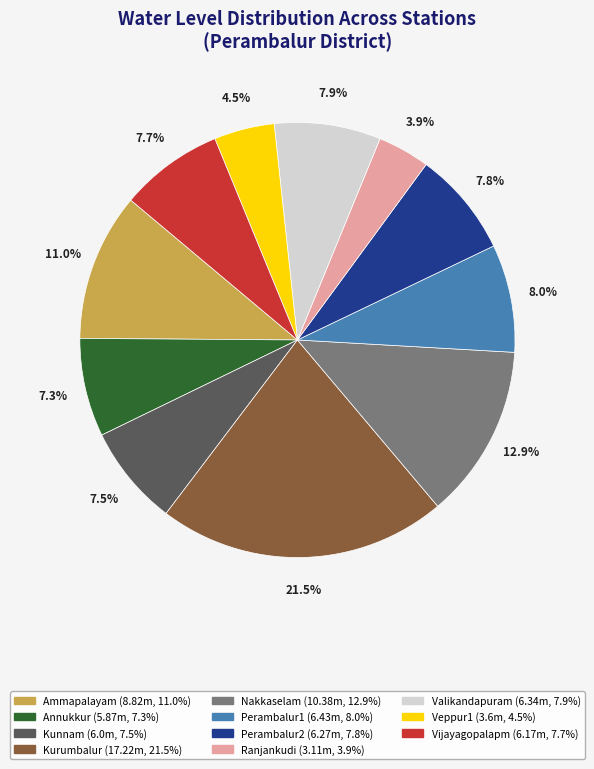

True or false: Ammapalayam accounts for 21% of the total.

False